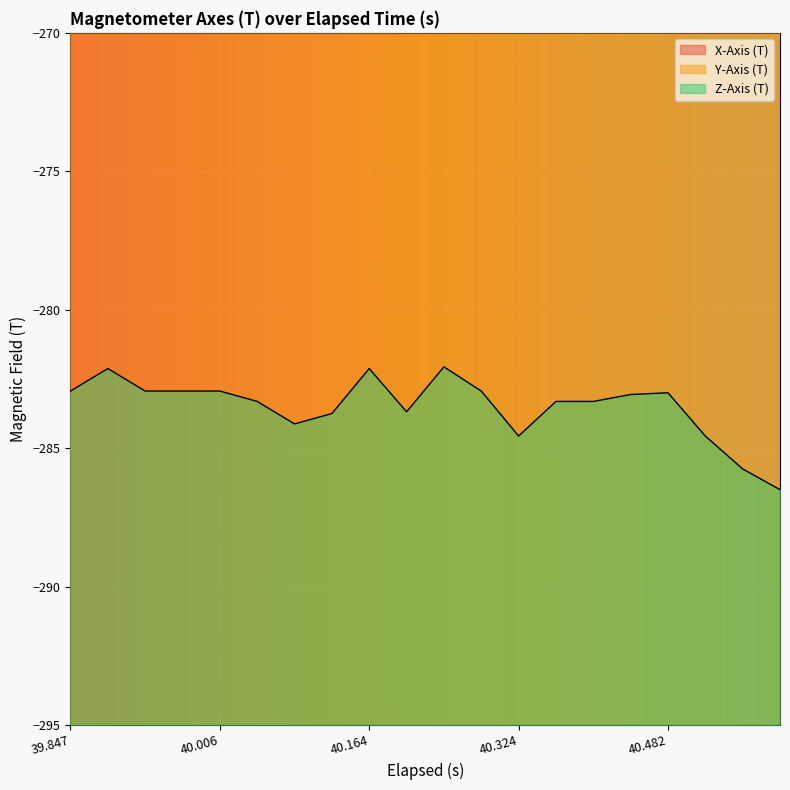

Does the chart display data point markers on the line(s)?

No